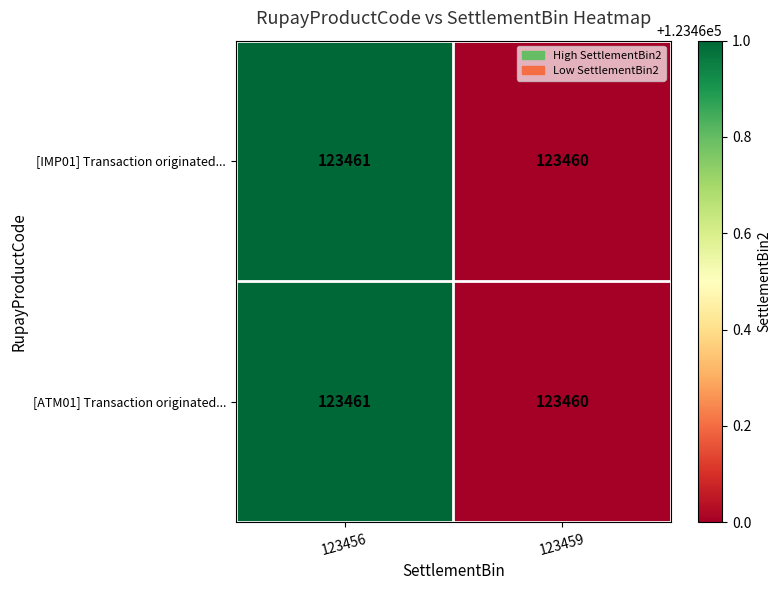

Read the [ATM01] Transaction originated... value at 123456.

123461